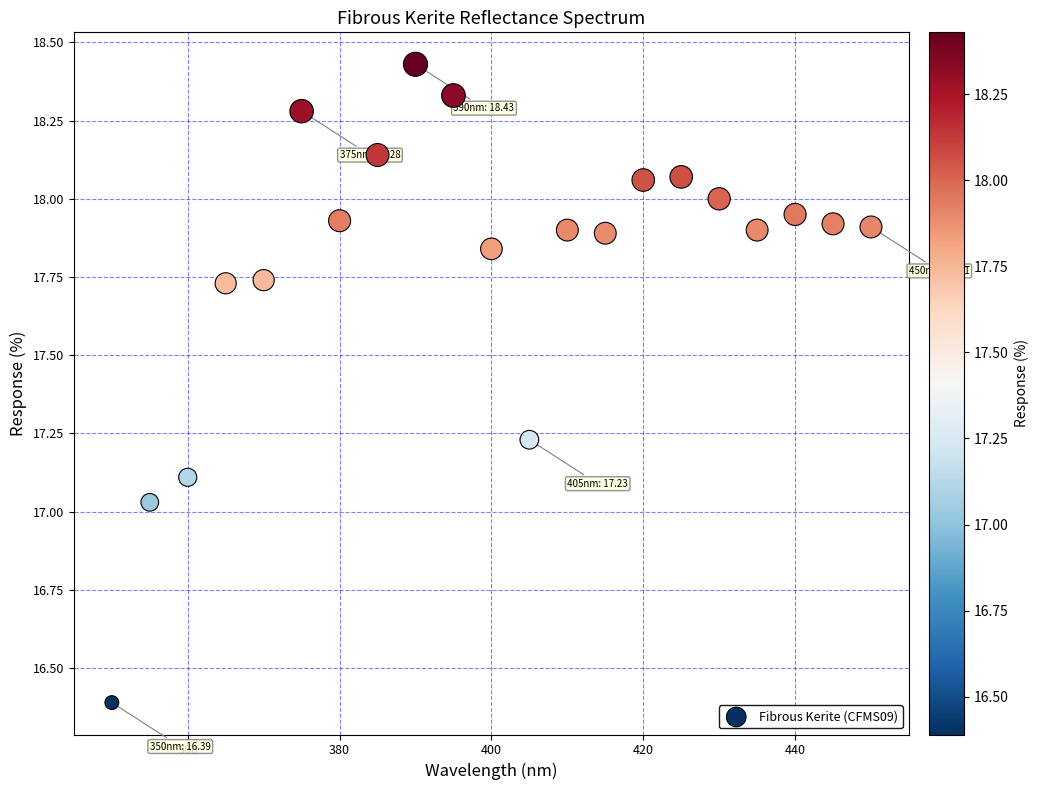

What is the range of Y values (max minus min)?

2.0